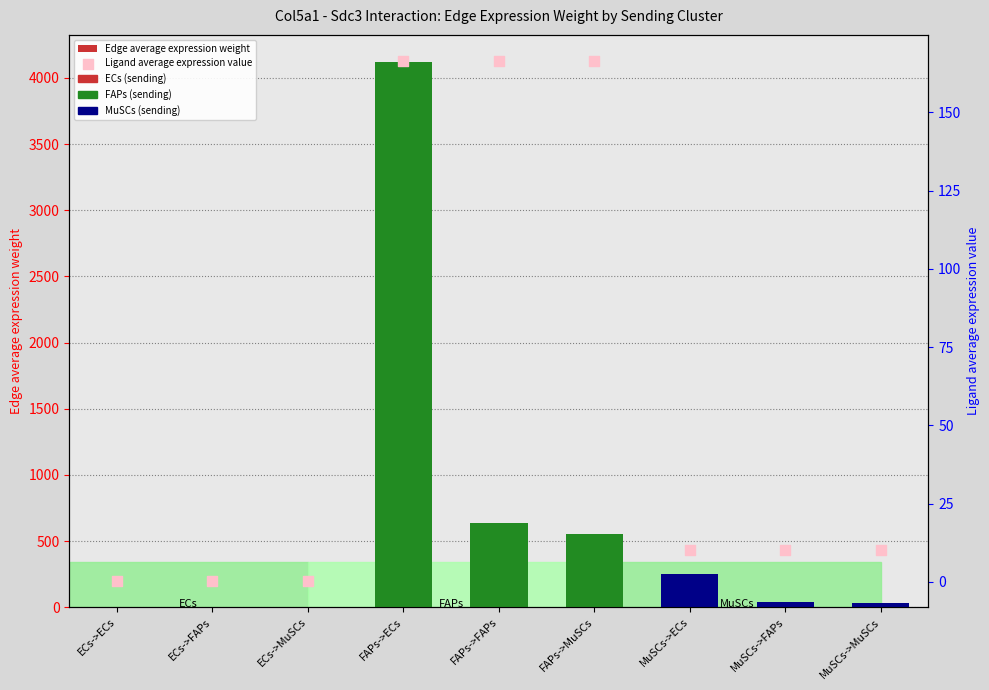

Which series contains the highest Y value?

Edge average expression weight